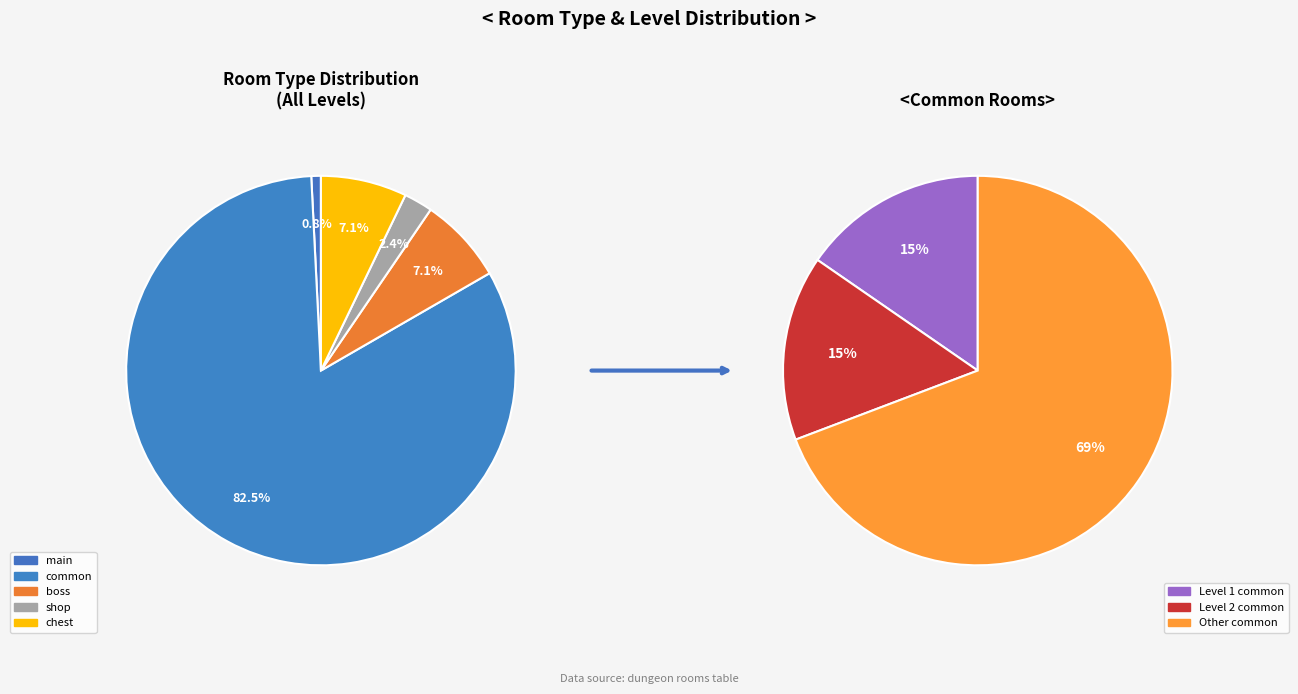

Which slice is the smallest?

main (0)